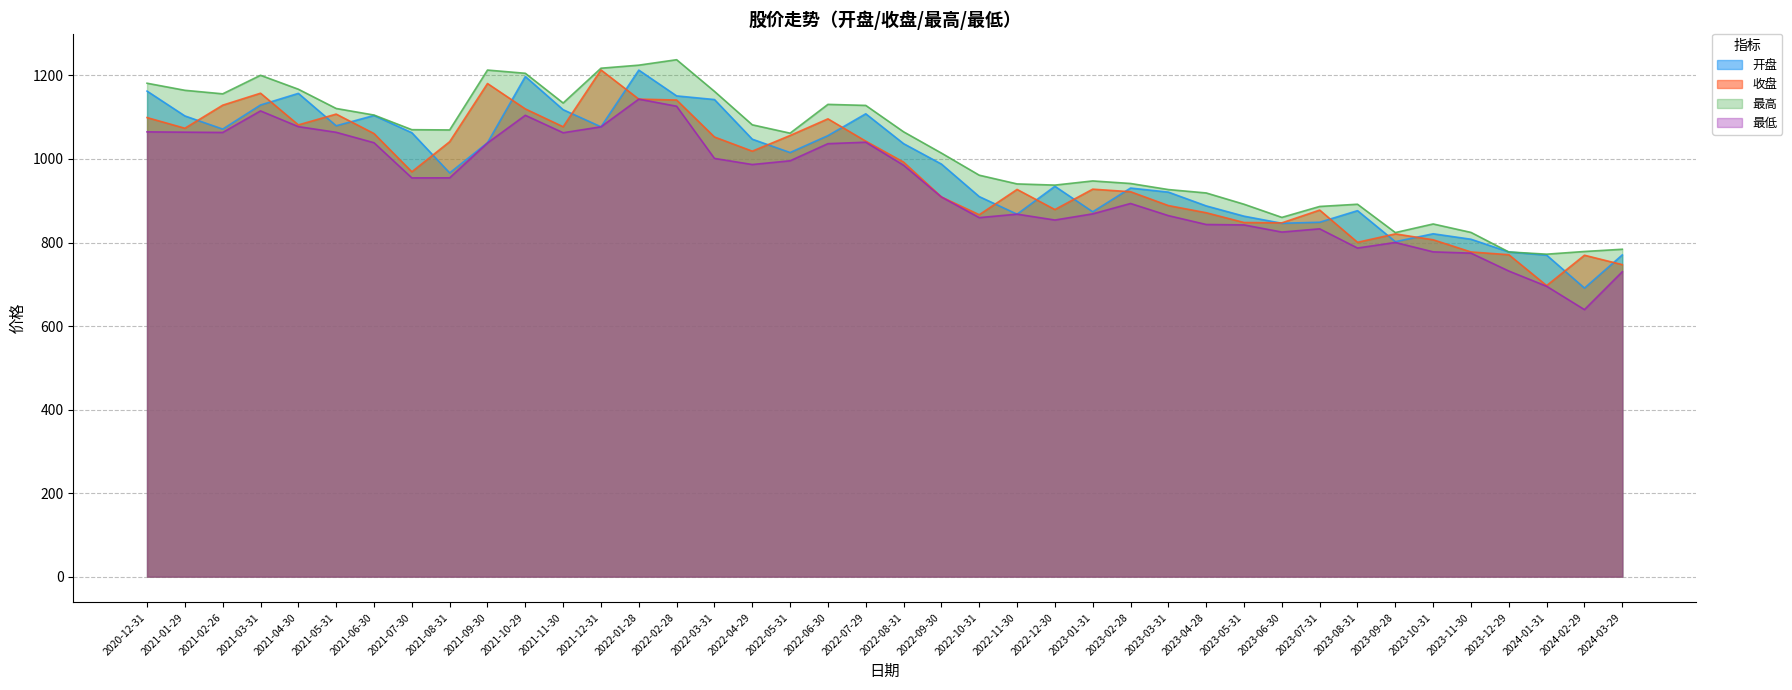

What is the label of the 2nd point from the right?

2024-02-29